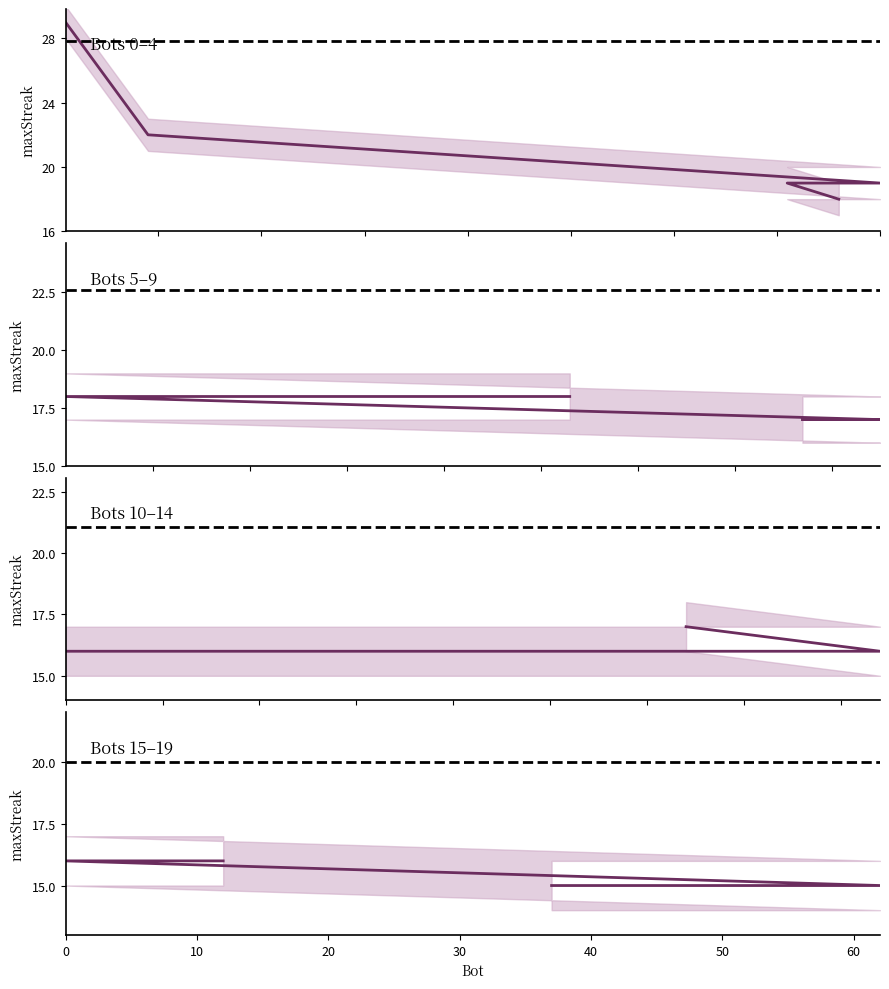

Does the chart have visible grid lines?

No